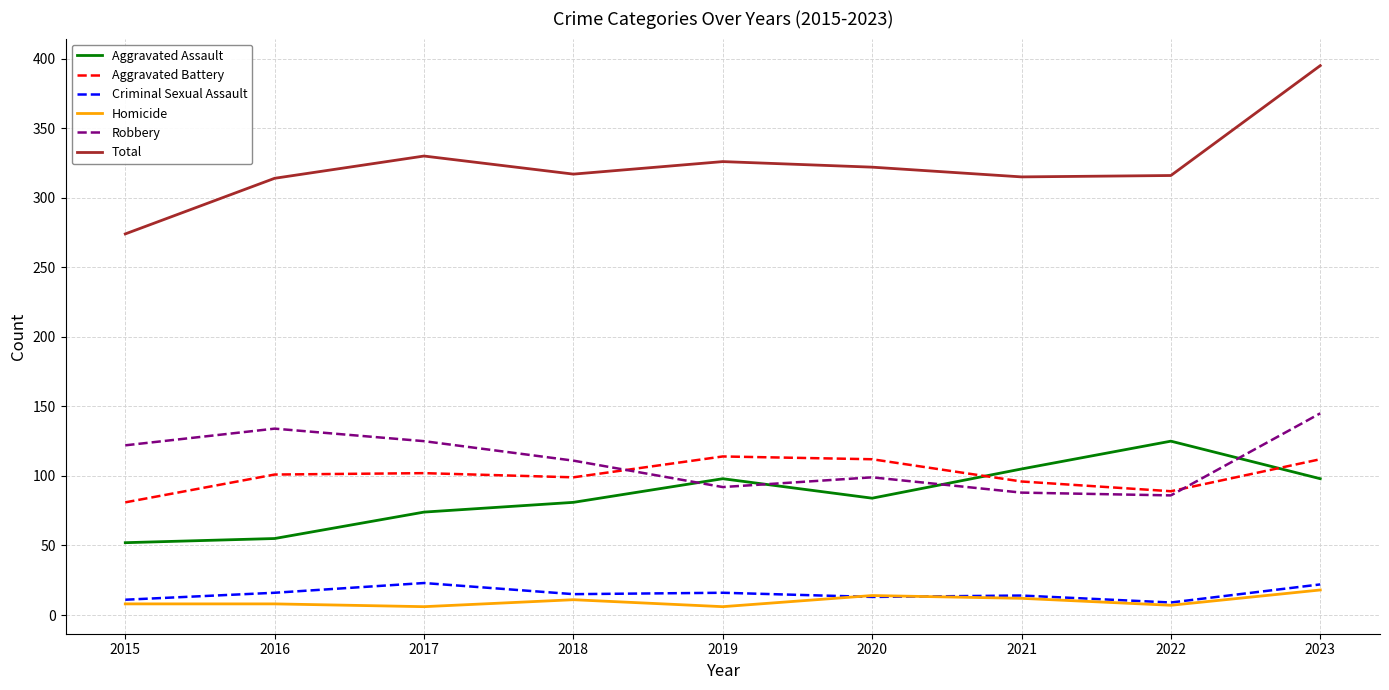

True or false: Robbery and Total intersect in this chart.

False